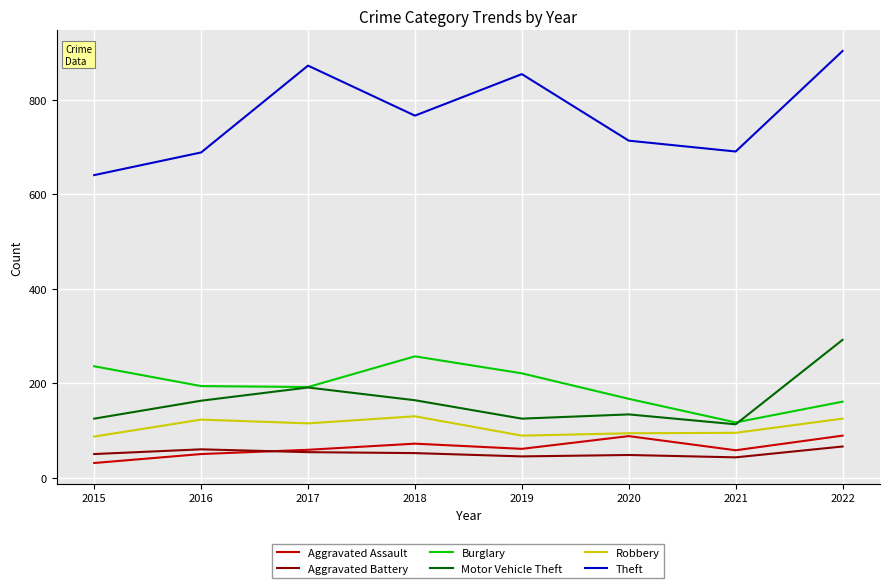

At which category is the sum across all series the highest?

2022